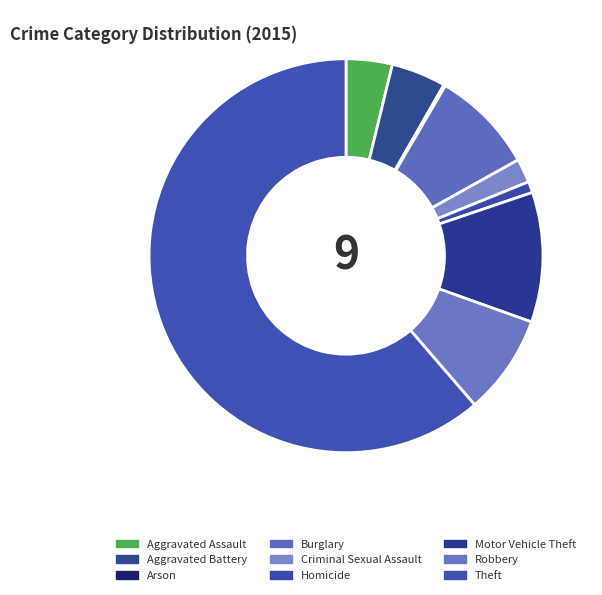

To the nearest percent, what is the difference between the largest and smallest slice percentages?

61%